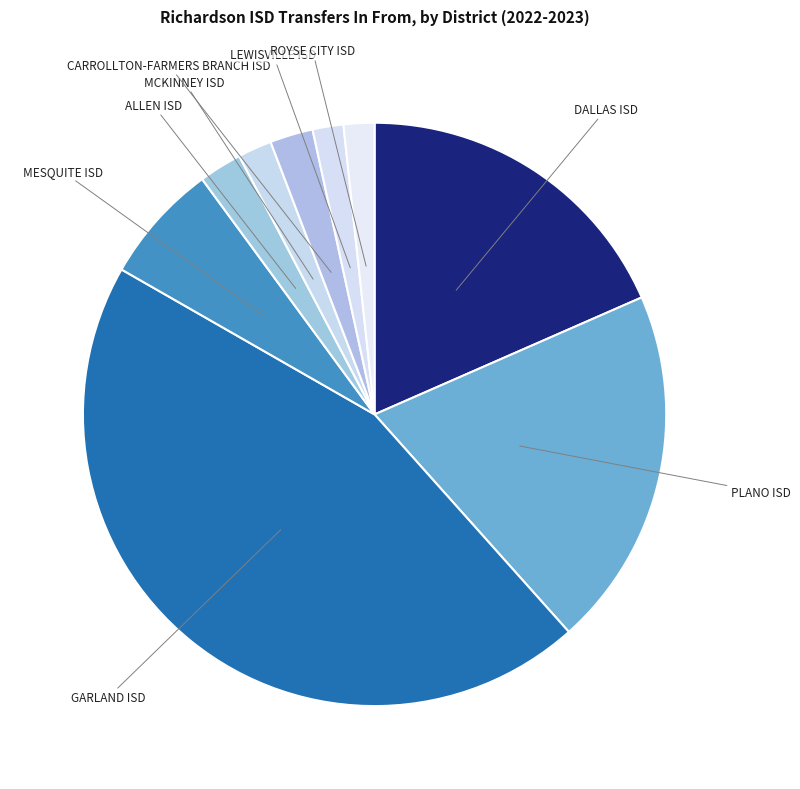

Does any single category account for the majority?

No